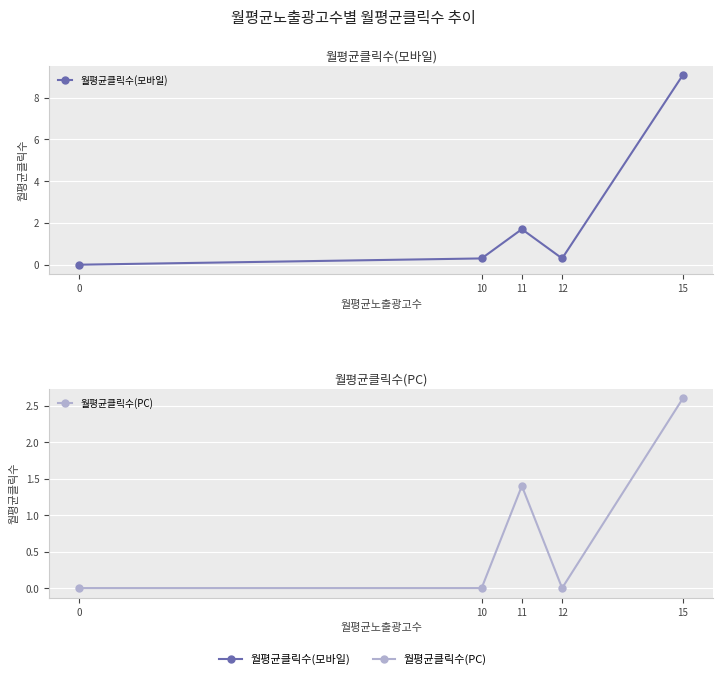

Which series changed the most between 12 and 15?

월평균클릭수(모바일)